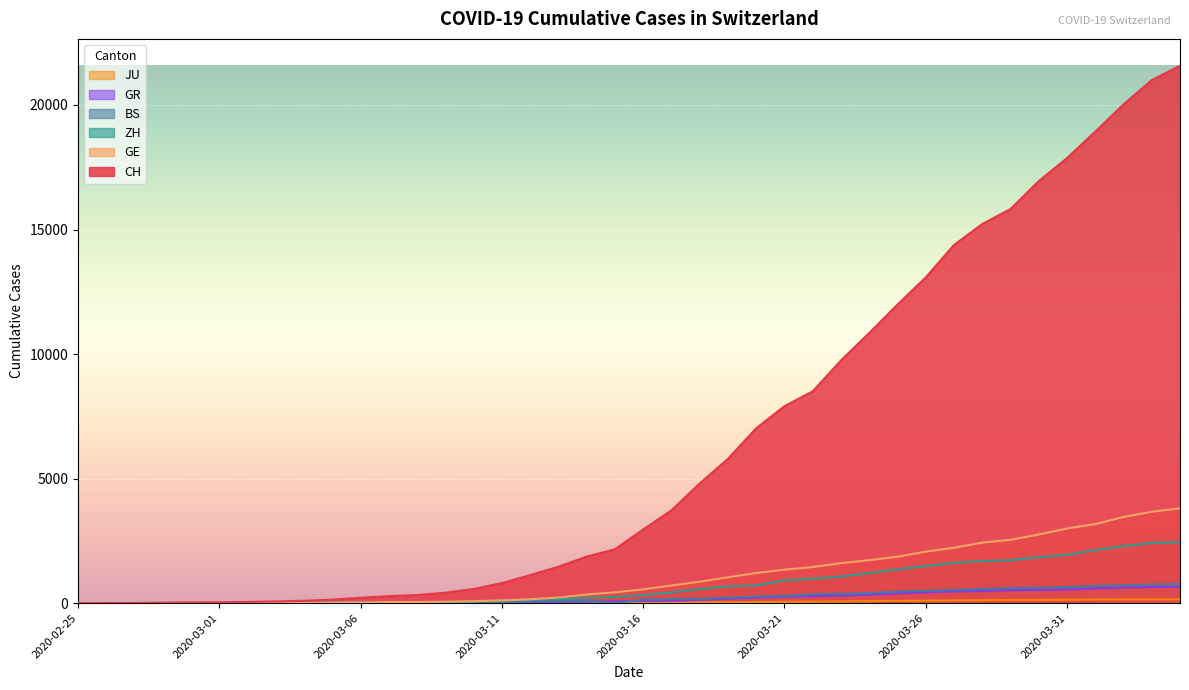

The CH series shows 35 at 2020-03-02. True or false?

False